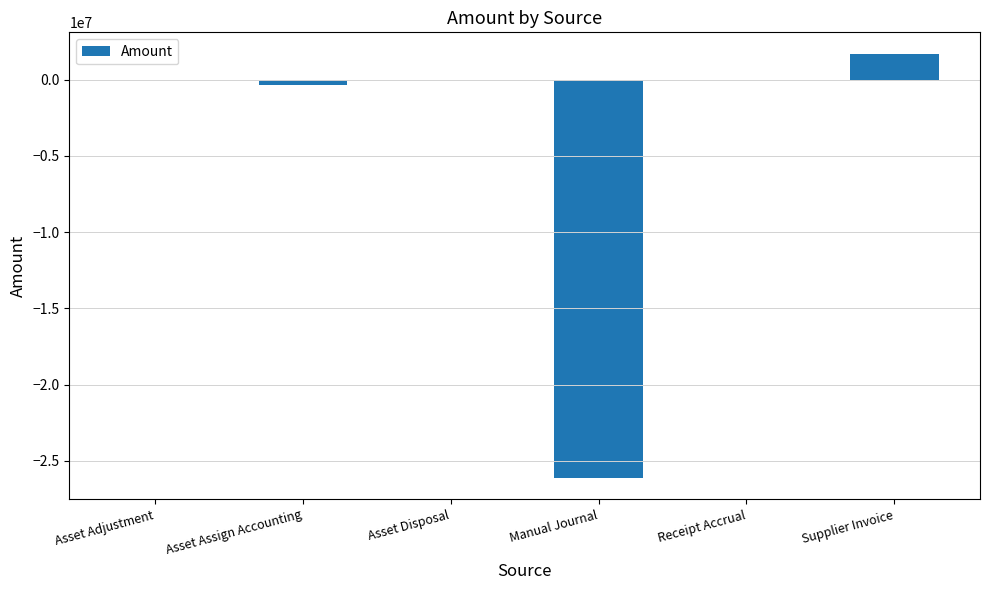

Between Supplier Invoice and Manual Journal, which is larger?

Supplier Invoice